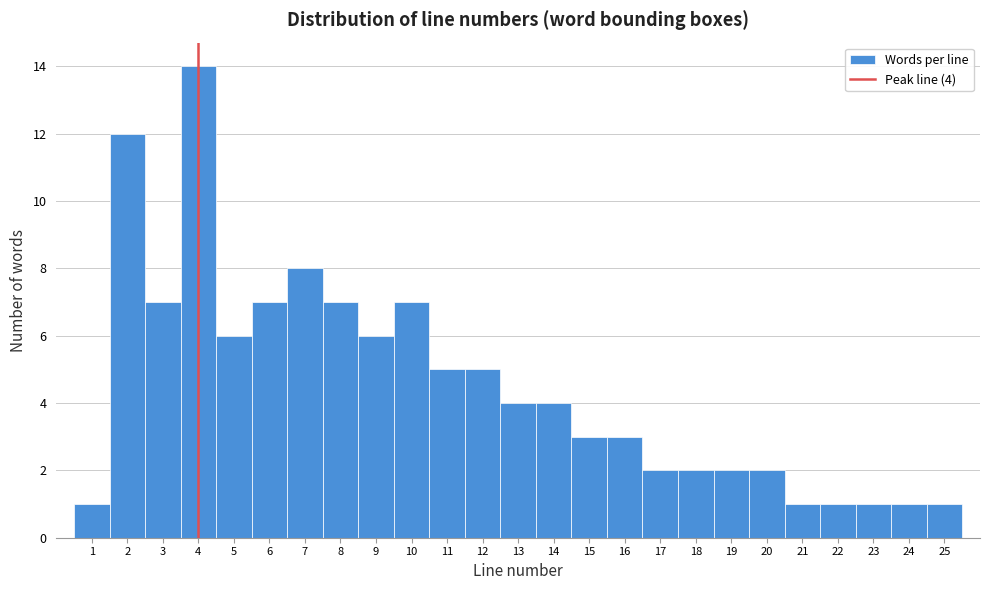

Which range on the x-axis has the tallest bar?

3.5 to 4.5